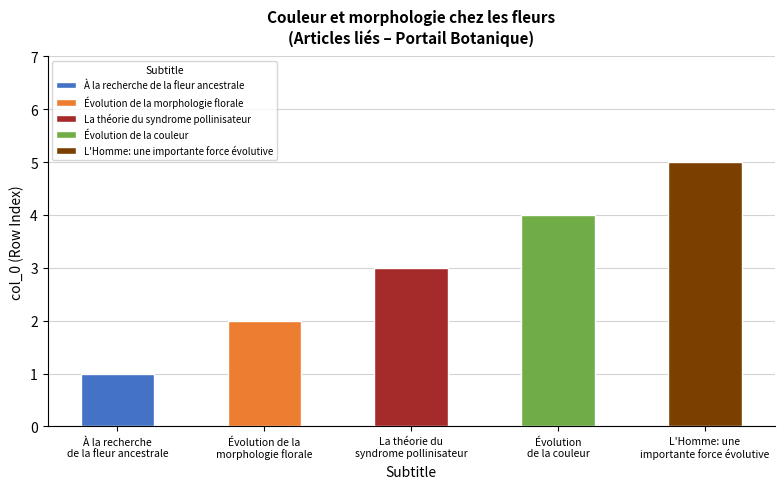

What is the value of the Évolution de la couleur bar at the 4th from the left?

4